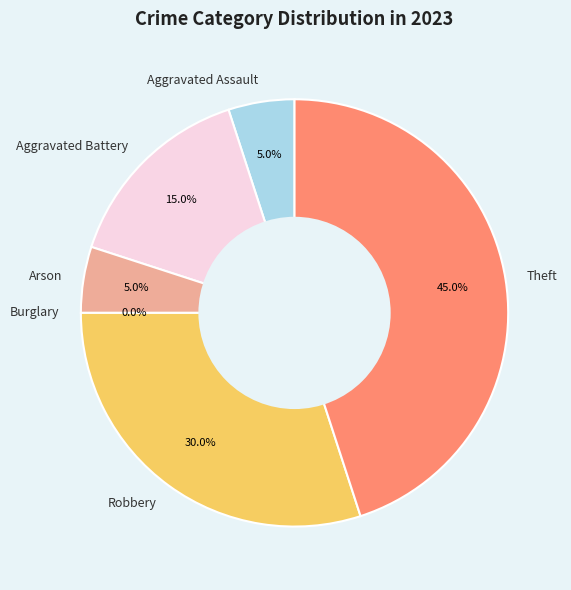

To the nearest percent, what is the difference between the largest and smallest slice percentages?

45%